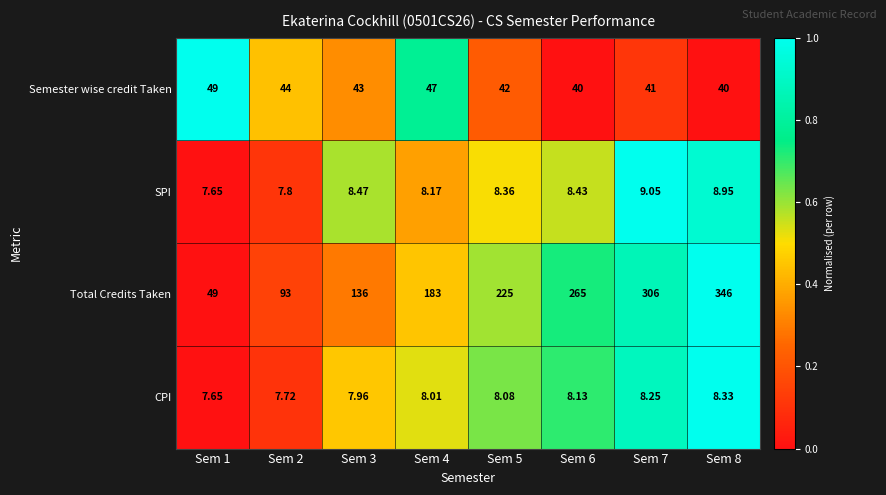

List the series in order of their peak value, highest first.

Total Credits Taken, Semester wise credit Taken, SPI, CPI